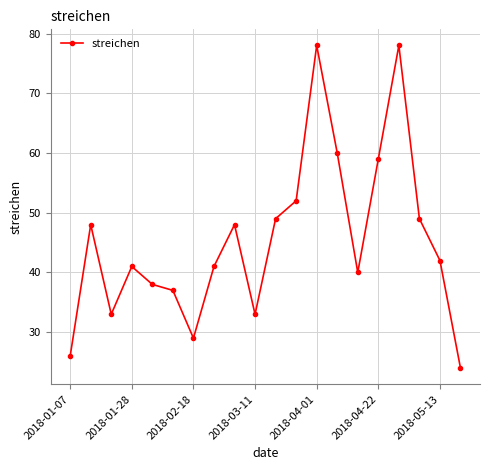

What is the smallest value displayed?

24